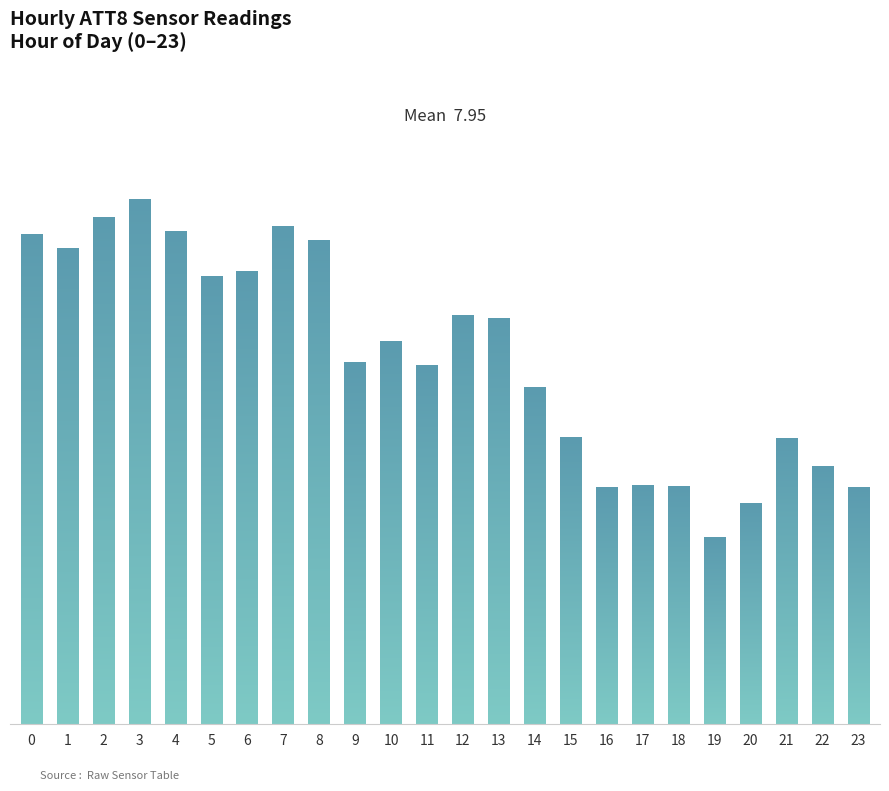

What is the approximate value at 16?

5.1